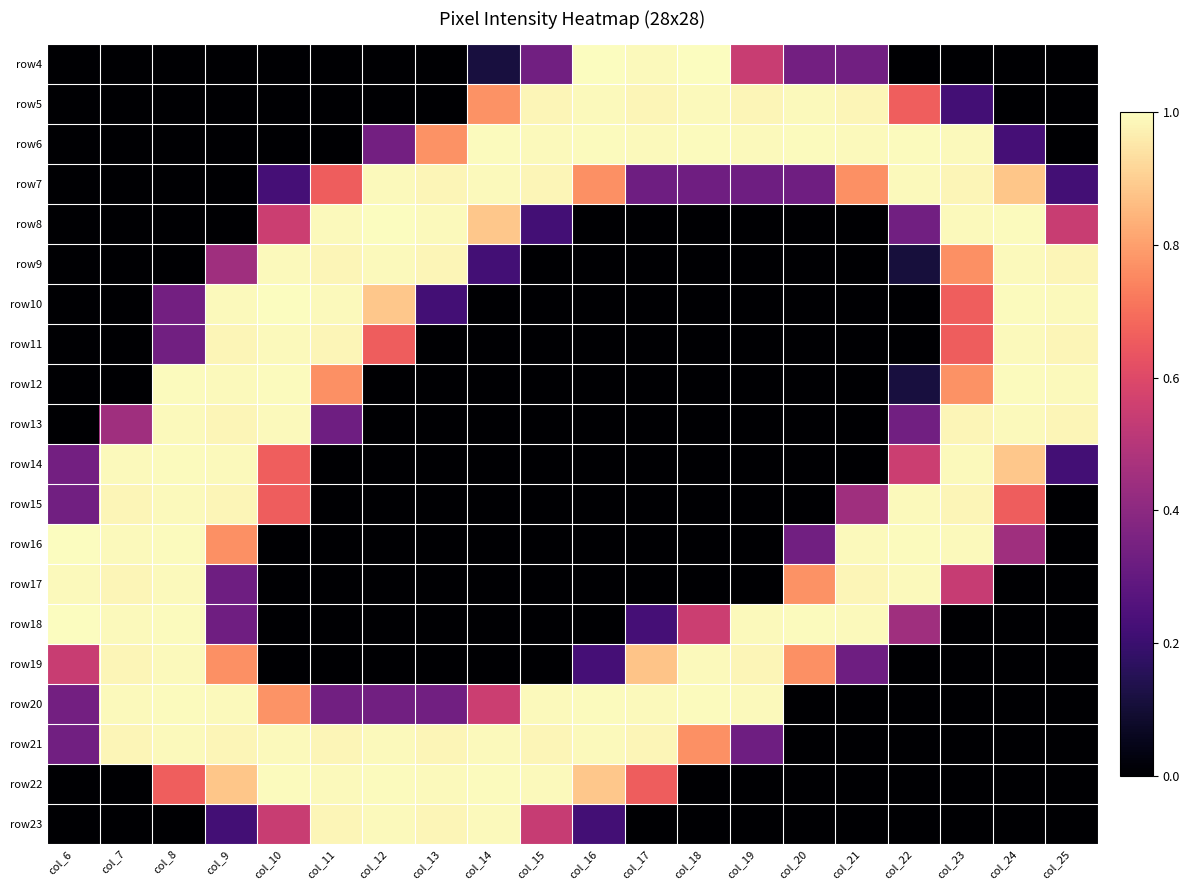

Reading left to right, transcribe all the data shown in this chart.

row4: col_6=0.0	col_7=0.0	col_8=0.0	col_9=0.0	col_10=0.0	col_11=0.0	col_12=0.0	col_13=0.0	col_14=0.1	col_15=0.3	col_16=1.0	col_17=1.0	col_18=1.0	col_19=0.5	col_20=0.3	col_21=0.3	col_22=0.0	col_23=0.0	col_24=0.0	col_25=0.0
row5: col_6=0.0	col_7=0.0	col_8=0.0	col_9=0.0	col_10=0.0	col_11=0.0	col_12=0.0	col_13=0.0	col_14=0.8	col_15=1.0	col_16=1.0	col_17=1.0	col_18=1.0	col_19=1.0	col_20=1.0	col_21=1.0	col_22=0.7	col_23=0.2	col_24=0.0	col_25=0.0
row6: col_6=0.0	col_7=0.0	col_8=0.0	col_9=0.0	col_10=0.0	col_11=0.0	col_12=0.3	col_13=0.8	col_14=1.0	col_15=1.0	col_16=1.0	col_17=1.0	col_18=1.0	col_19=1.0	col_20=1.0	col_21=1.0	col_22=1.0	col_23=1.0	col_24=0.2	col_25=0.0
row7: col_6=0.0	col_7=0.0	col_8=0.0	col_9=0.0	col_10=0.2	col_11=0.7	col_12=1.0	col_13=1.0	col_14=1.0	col_15=1.0	col_16=0.8	col_17=0.3	col_18=0.3	col_19=0.3	col_20=0.3	col_21=0.8	col_22=1.0	col_23=1.0	col_24=0.9	col_25=0.2
row8: col_6=0.0	col_7=0.0	col_8=0.0	col_9=0.0	col_10=0.6	col_11=1.0	col_12=1.0	col_13=1.0	col_14=0.9	col_15=0.2	col_16=0.0	col_17=0.0	col_18=0.0	col_19=0.0	col_20=0.0	col_21=0.0	col_22=0.3	col_23=1.0	col_24=1.0	col_25=0.5
row9: col_6=0.0	col_7=0.0	col_8=0.0	col_9=0.4	col_10=1.0	col_11=1.0	col_12=1.0	col_13=1.0	col_14=0.2	col_15=0.0	col_16=0.0	col_17=0.0	col_18=0.0	col_19=0.0	col_20=0.0	col_21=0.0	col_22=0.1	col_23=0.8	col_24=1.0	col_25=1.0
row10: col_6=0.0	col_7=0.0	col_8=0.3	col_9=1.0	col_10=1.0	col_11=1.0	col_12=0.9	col_13=0.2	col_14=0.0	col_15=0.0	col_16=0.0	col_17=0.0	col_18=0.0	col_19=0.0	col_20=0.0	col_21=0.0	col_22=0.0	col_23=0.7	col_24=1.0	col_25=1.0
row11: col_6=0.0	col_7=0.0	col_8=0.3	col_9=1.0	col_10=1.0	col_11=1.0	col_12=0.7	col_13=0.0	col_14=0.0	col_15=0.0	col_16=0.0	col_17=0.0	col_18=0.0	col_19=0.0	col_20=0.0	col_21=0.0	col_22=0.0	col_23=0.7	col_24=1.0	col_25=1.0
row12: col_6=0.0	col_7=0.0	col_8=1.0	col_9=1.0	col_10=1.0	col_11=0.8	col_12=0.0	col_13=0.0	col_14=0.0	col_15=0.0	col_16=0.0	col_17=0.0	col_18=0.0	col_19=0.0	col_20=0.0	col_21=0.0	col_22=0.1	col_23=0.8	col_24=1.0	col_25=1.0
row13: col_6=0.0	col_7=0.4	col_8=1.0	col_9=1.0	col_10=1.0	col_11=0.3	col_12=0.0	col_13=0.0	col_14=0.0	col_15=0.0	col_16=0.0	col_17=0.0	col_18=0.0	col_19=0.0	col_20=0.0	col_21=0.0	col_22=0.3	col_23=1.0	col_24=1.0	col_25=1.0
row14: col_6=0.3	col_7=1.0	col_8=1.0	col_9=1.0	col_10=0.7	col_11=0.0	col_12=0.0	col_13=0.0	col_14=0.0	col_15=0.0	col_16=0.0	col_17=0.0	col_18=0.0	col_19=0.0	col_20=0.0	col_21=0.0	col_22=0.6	col_23=1.0	col_24=0.9	col_25=0.2
row15: col_6=0.3	col_7=1.0	col_8=1.0	col_9=1.0	col_10=0.7	col_11=0.0	col_12=0.0	col_13=0.0	col_14=0.0	col_15=0.0	col_16=0.0	col_17=0.0	col_18=0.0	col_19=0.0	col_20=0.0	col_21=0.4	col_22=1.0	col_23=1.0	col_24=0.7	col_25=0.0
row16: col_6=1.0	col_7=1.0	col_8=1.0	col_9=0.8	col_10=0.0	col_11=0.0	col_12=0.0	col_13=0.0	col_14=0.0	col_15=0.0	col_16=0.0	col_17=0.0	col_18=0.0	col_19=0.0	col_20=0.3	col_21=1.0	col_22=1.0	col_23=1.0	col_24=0.4	col_25=0.0
row17: col_6=1.0	col_7=1.0	col_8=1.0	col_9=0.3	col_10=0.0	col_11=0.0	col_12=0.0	col_13=0.0	col_14=0.0	col_15=0.0	col_16=0.0	col_17=0.0	col_18=0.0	col_19=0.0	col_20=0.8	col_21=1.0	col_22=1.0	col_23=0.5	col_24=0.0	col_25=0.0
row18: col_6=1.0	col_7=1.0	col_8=1.0	col_9=0.3	col_10=0.0	col_11=0.0	col_12=0.0	col_13=0.0	col_14=0.0	col_15=0.0	col_16=0.0	col_17=0.2	col_18=0.6	col_19=1.0	col_20=1.0	col_21=1.0	col_22=0.4	col_23=0.0	col_24=0.0	col_25=0.0
row19: col_6=0.5	col_7=1.0	col_8=1.0	col_9=0.8	col_10=0.0	col_11=0.0	col_12=0.0	col_13=0.0	col_14=0.0	col_15=0.0	col_16=0.2	col_17=0.9	col_18=1.0	col_19=1.0	col_20=0.8	col_21=0.3	col_22=0.0	col_23=0.0	col_24=0.0	col_25=0.0
row20: col_6=0.3	col_7=1.0	col_8=1.0	col_9=1.0	col_10=0.8	col_11=0.3	col_12=0.3	col_13=0.3	col_14=0.6	col_15=1.0	col_16=1.0	col_17=1.0	col_18=1.0	col_19=1.0	col_20=0.0	col_21=0.0	col_22=0.0	col_23=0.0	col_24=0.0	col_25=0.0
row21: col_6=0.3	col_7=1.0	col_8=1.0	col_9=1.0	col_10=1.0	col_11=1.0	col_12=1.0	col_13=1.0	col_14=1.0	col_15=1.0	col_16=1.0	col_17=1.0	col_18=0.8	col_19=0.3	col_20=0.0	col_21=0.0	col_22=0.0	col_23=0.0	col_24=0.0	col_25=0.0
row22: col_6=0.0	col_7=0.0	col_8=0.7	col_9=0.9	col_10=1.0	col_11=1.0	col_12=1.0	col_13=1.0	col_14=1.0	col_15=1.0	col_16=0.9	col_17=0.7	col_18=0.0	col_19=0.0	col_20=0.0	col_21=0.0	col_22=0.0	col_23=0.0	col_24=0.0	col_25=0.0
row23: col_6=0.0	col_7=0.0	col_8=0.0	col_9=0.2	col_10=0.5	col_11=1.0	col_12=1.0	col_13=1.0	col_14=1.0	col_15=0.5	col_16=0.2	col_17=0.0	col_18=0.0	col_19=0.0	col_20=0.0	col_21=0.0	col_22=0.0	col_23=0.0	col_24=0.0	col_25=0.0